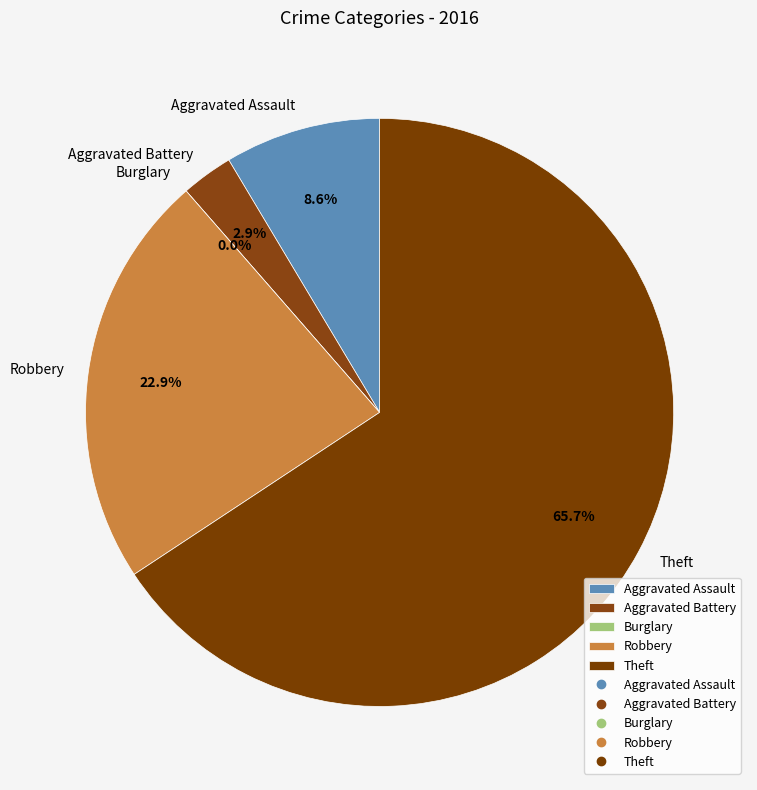

To the nearest percent, what is the combined percentage of Aggravated Battery and Robbery?

26%